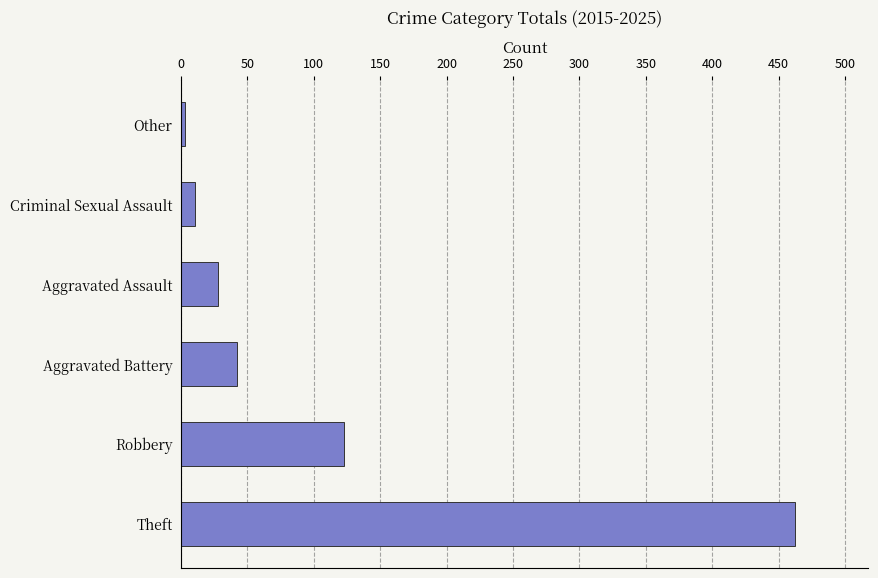

What is the ratio of the value at Robbery to the value at Theft?

0.3